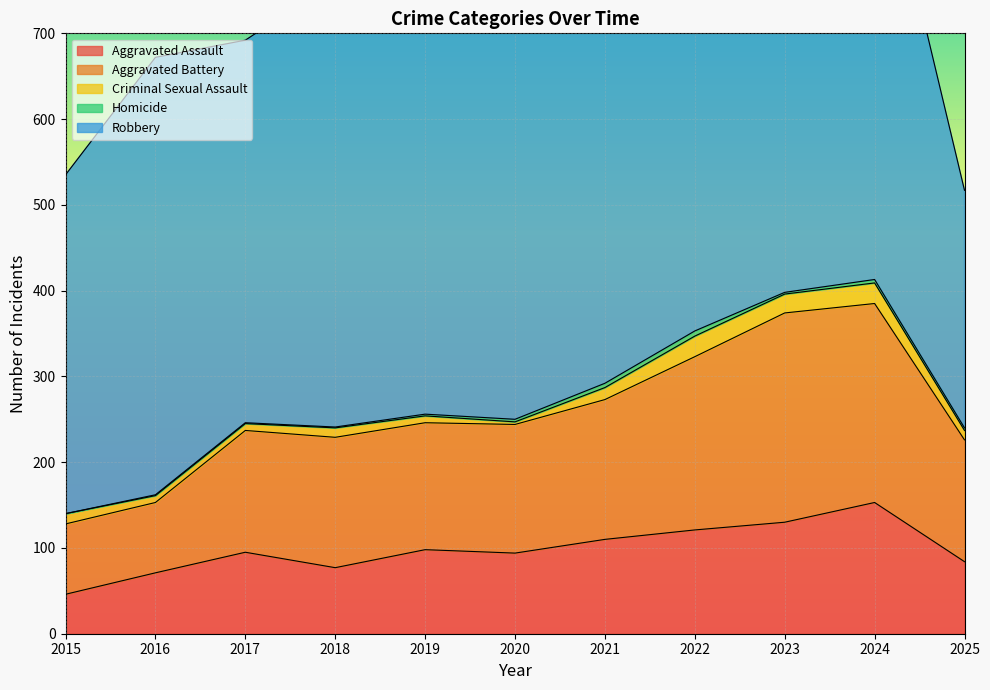

True or false: Criminal Sexual Assault and Robbery intersect in this chart.

False